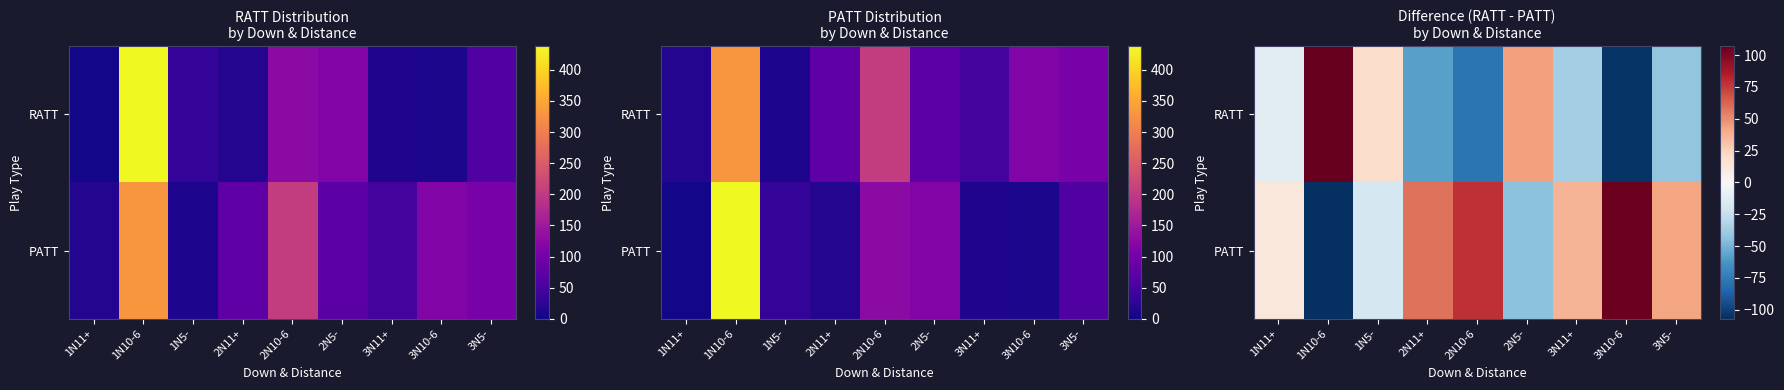

List the labels in order of PATT value, largest first.

3N10-6, 2N10-6, 2N11+, 3N5-, 3N11+, 1N11+, 1N5-, 2N5-, 1N10-6